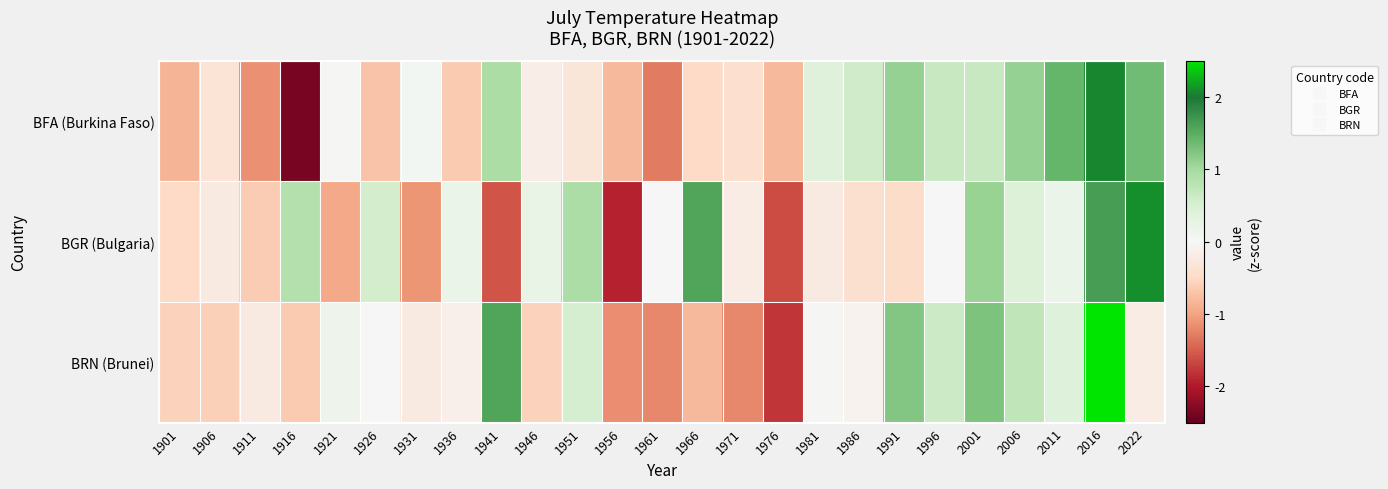

Reading left to right, what are all the values shown in this chart?

BFA (Burkina Faso): 1901=-0.8	1906=-0.3	1911=-1.1	1916=-2.4	1921=0.0	1926=-0.7	1931=0.1	1936=-0.6	1941=0.9	1946=-0.2	1951=-0.3	1956=-0.8	1961=-1.3	1966=-0.5	1971=-0.4	1976=-0.8	1981=0.4	1986=0.6	1991=1.1	1996=0.7	2001=0.7	2006=1.1	2011=1.4	2016=2.1	2022=1.3
BGR (Bulgaria): 1901=-0.5	1906=-0.2	1911=-0.6	1916=0.9	1921=-0.9	1926=0.5	1931=-1.1	1936=0.2	1941=-1.6	1946=0.2	1951=0.9	1956=-1.9	1961=-0.0	1966=1.6	1971=-0.2	1976=-1.6	1981=-0.2	1986=-0.4	1991=-0.4	1996=0.0	2001=1.1	2006=0.4	2011=0.2	2016=1.6	2022=2.1
BRN (Brunei): 1901=-0.6	1906=-0.6	1911=-0.2	1916=-0.7	1921=0.2	1926=-0.0	1931=-0.2	1936=-0.1	1941=1.6	1946=-0.6	1951=0.5	1956=-1.2	1961=-1.2	1966=-0.8	1971=-1.2	1976=-1.8	1981=0.0	1986=-0.1	1991=1.2	1996=0.6	2001=1.3	2006=0.8	2011=0.4	2016=2.9	2022=-0.2